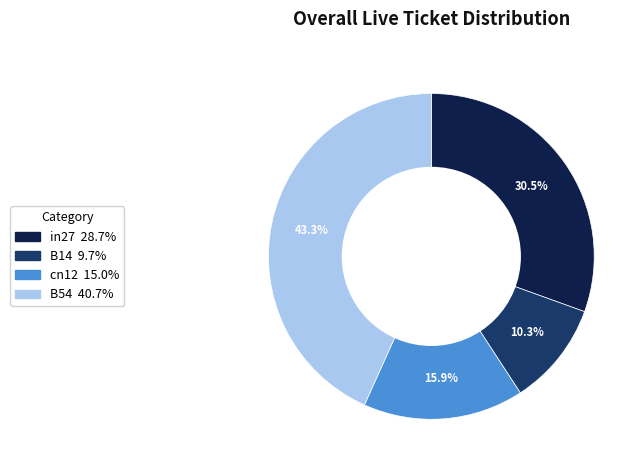

Is there any slice that represents more than half of the pie?

No